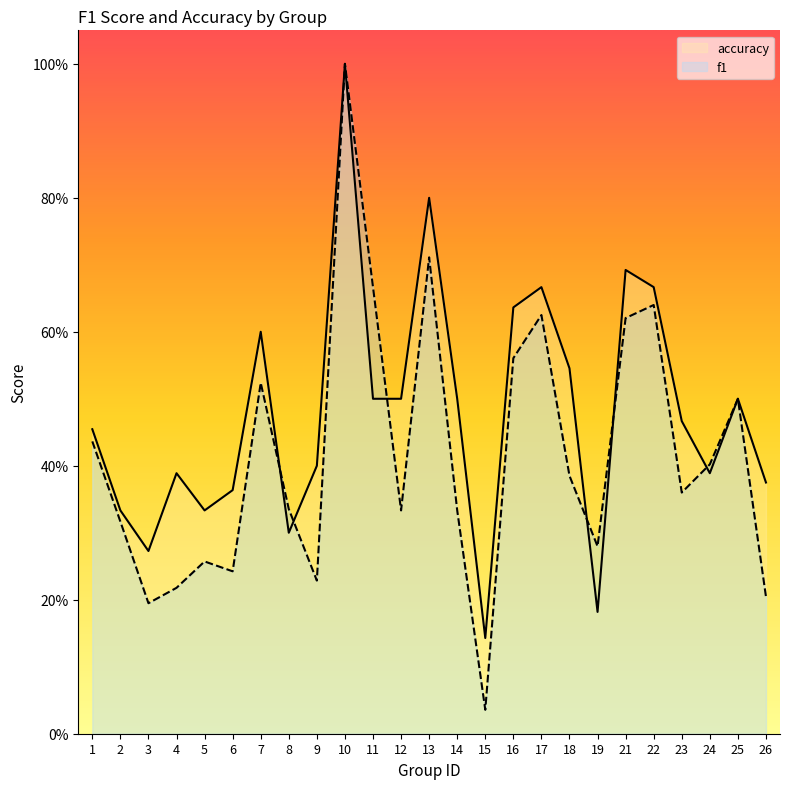

Rank the categories by f1 value from lowest to highest.

15, 3, 26, 4, 9, 6, 5, 19, 2, 12, 14, 8, 23, 18, 24, 1, 25, 7, 16, 21, 17, 22, 11, 13, 10